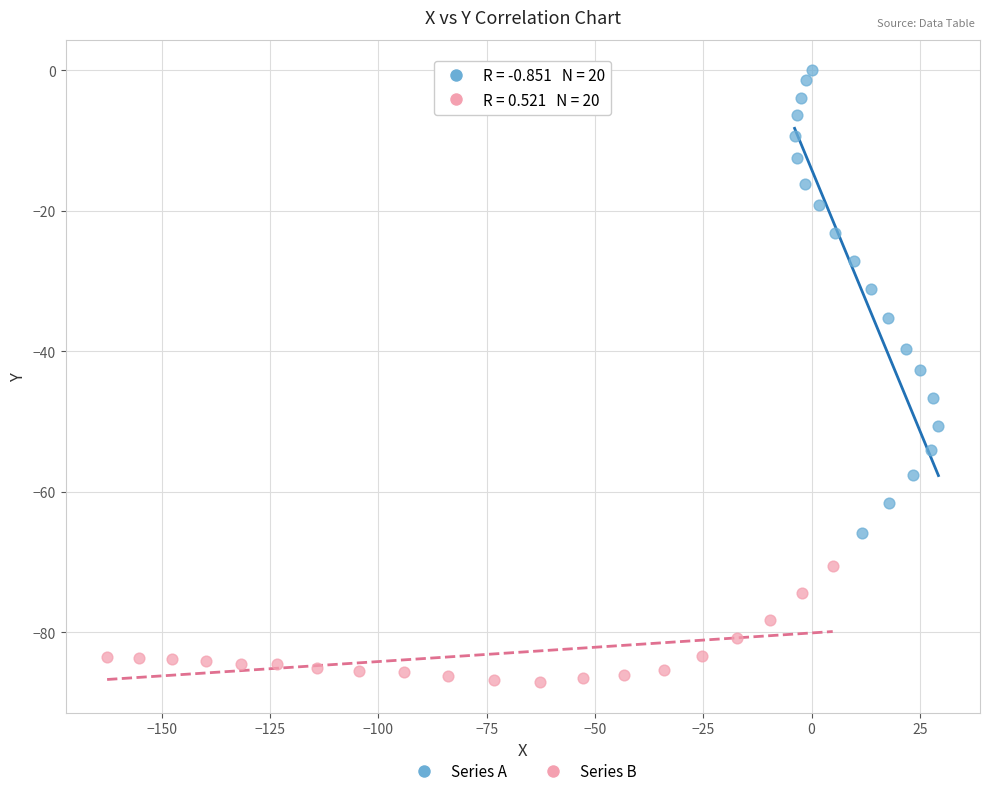

Which series reaches the maximum Y coordinate?

Series A